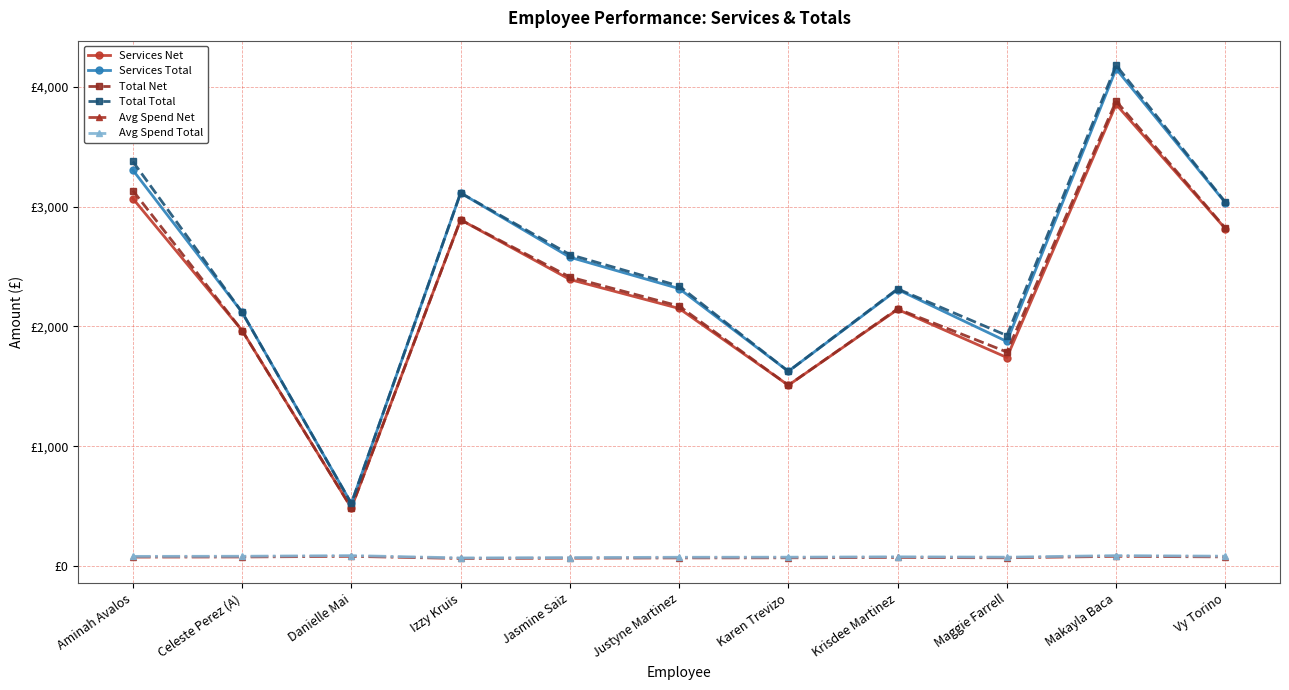

At which category does the chart reach its minimum across all series?

Izzy Kruis